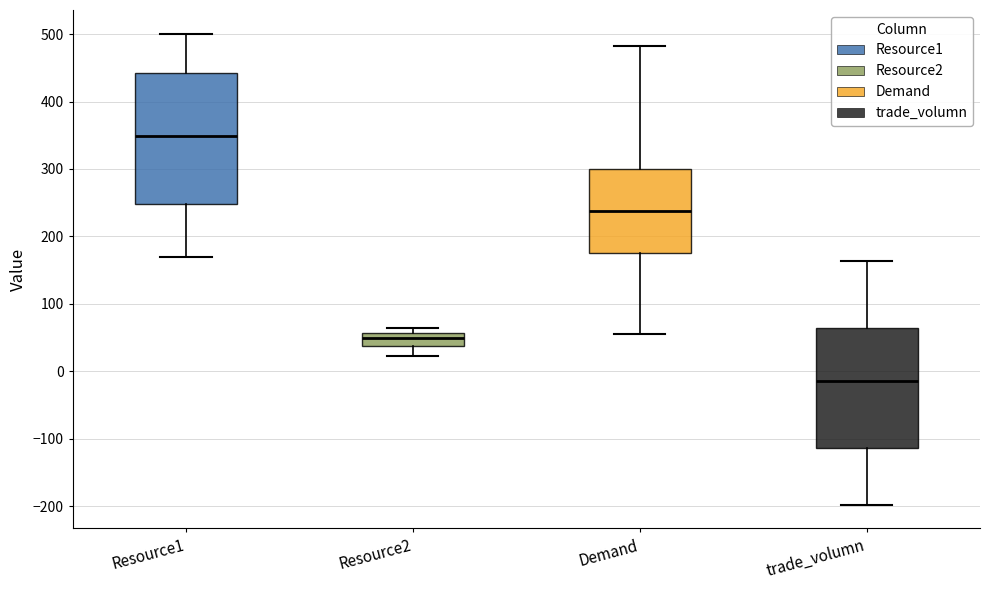

Reading left to right, transcribe this box plot: for each box, give where its median line is, the range the box spans, and where its two whiskers end, as read against the y-axis. The values are not printed on the chart, so give them approximately, as read against the axis.

Resource1: median 350, box 250 to 440, whiskers 170 to 500
Resource2: median 50, box 40 to 60, whiskers 20 to 60 (just above the box's upper edge)
Demand: median 240, box 180 to 300, whiskers 60 to 480
trade_volumn: median -10, box -110 to 60, whiskers -200 to 160